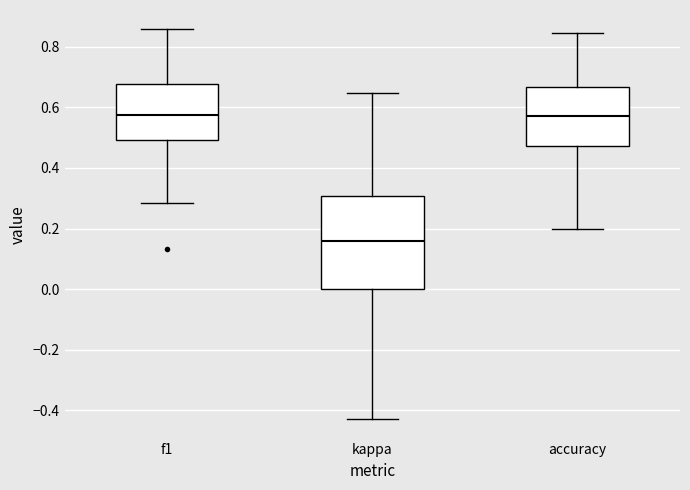

Reading left to right, transcribe this box plot: for each box, give where its median line is, the range the box spans, and where its two whiskers end, as read against the y-axis. The values are not printed on the chart, so give them approximately, as read against the axis.

f1: median 0.58, box 0.50 to 0.68, whiskers 0.28 to 0.86
kappa: median 0.16, box 0.00 to 0.30, whiskers -0.42 to 0.64
accuracy: median 0.58, box 0.48 to 0.66, whiskers 0.20 to 0.84